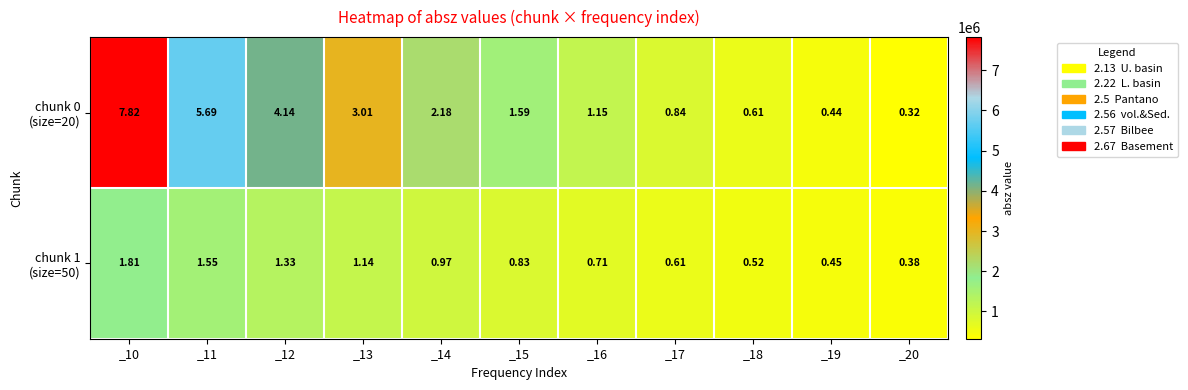

Count the number of data series in this chart.

2